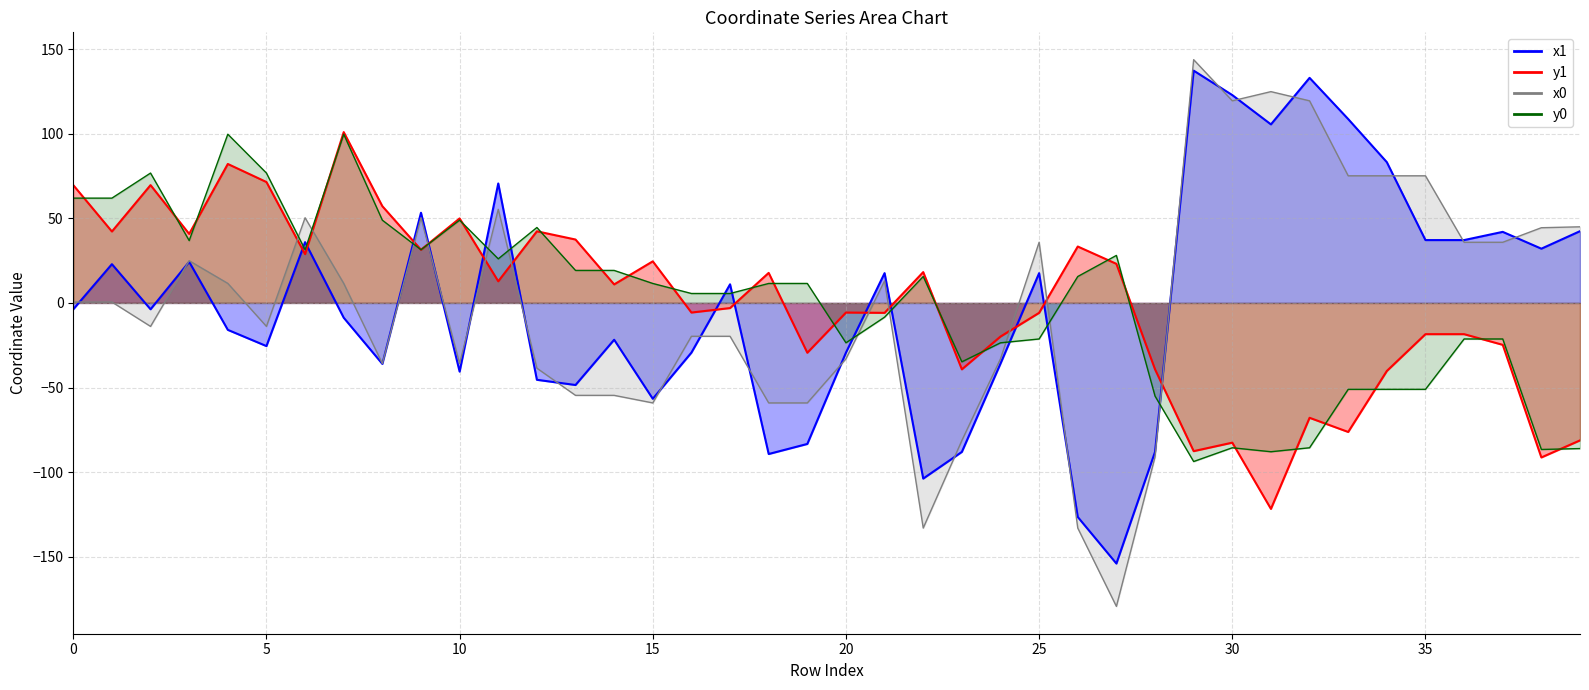

How many negative values does the y1 series have?

20